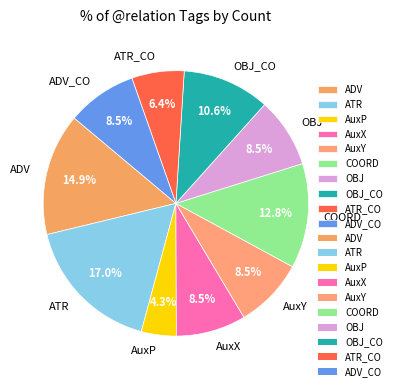

Does ATR represent more than half of the total?

No